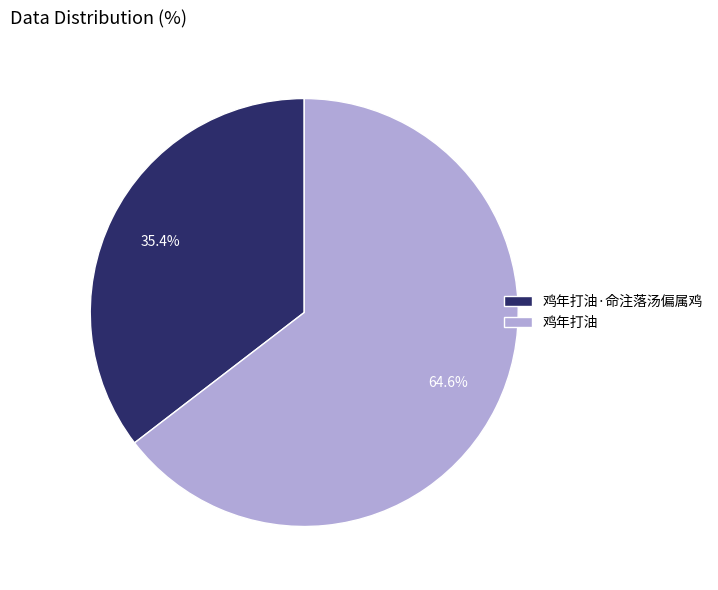

Approximately how many times larger is the value at 鸡年打油·命注落汤偏属鸡 compared to 鸡年打油?

0.5